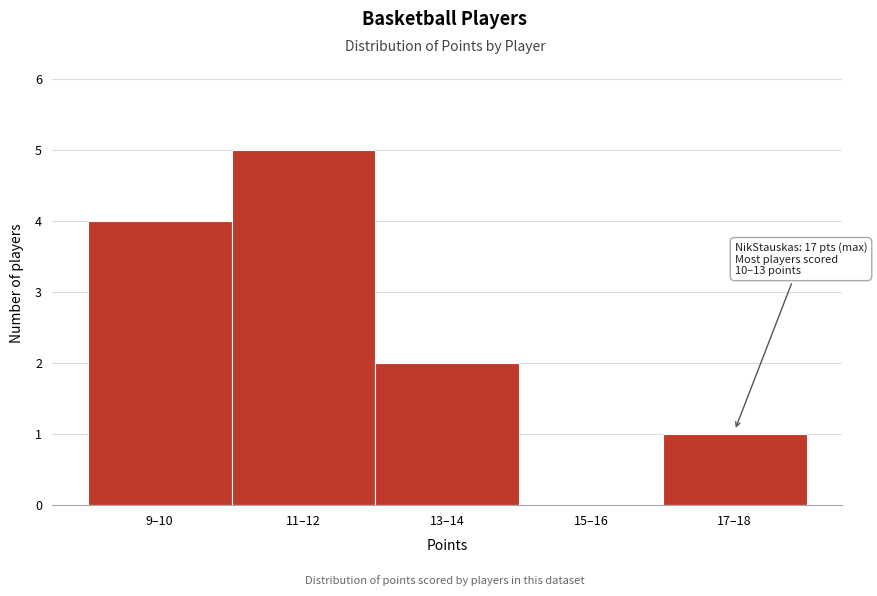

Reading right to left, what are all the values shown in this chart?

17–18=1	15–16=0	13–14=2	11–12=5	9–10=4